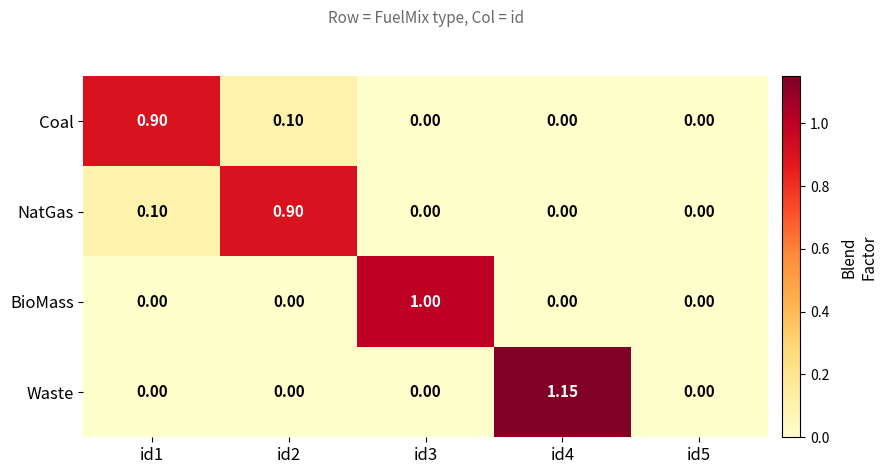

Which series has the largest total across all categories?

Waste